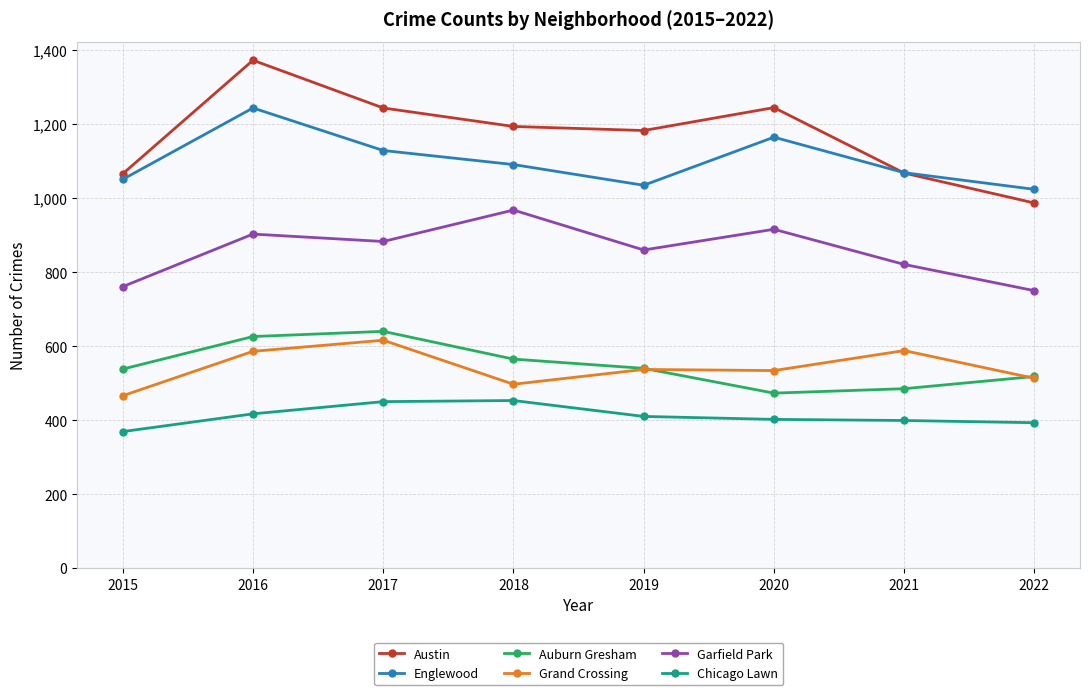

The Grand Crossing series shows 299 at 2019. True or false?

False